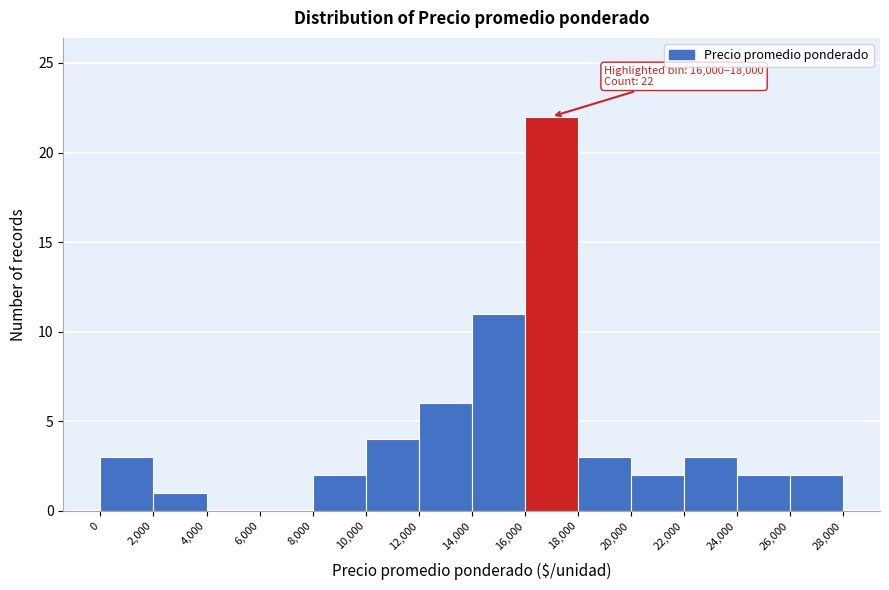

Over which range of the x-axis is the bar tallest?

16,000 to 18,000